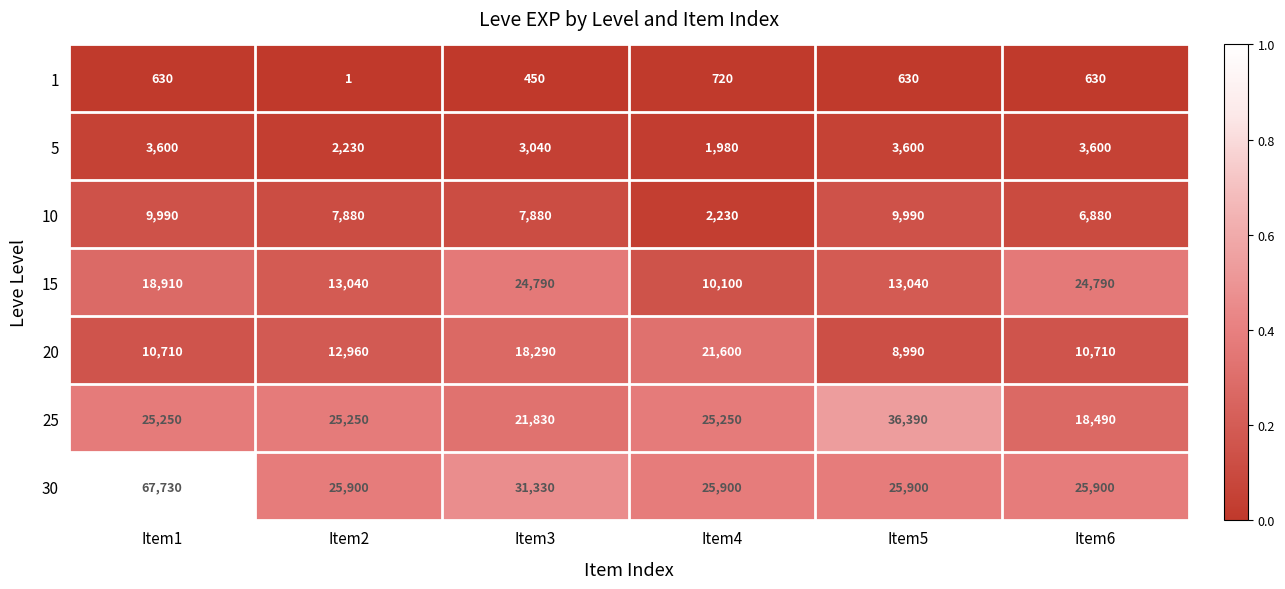

Is it true that 15 equals 6812 at Item4?

False